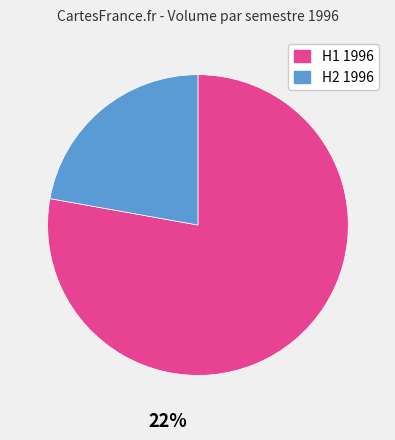

Does 1996-09-23 account for over 50% of the chart?

No